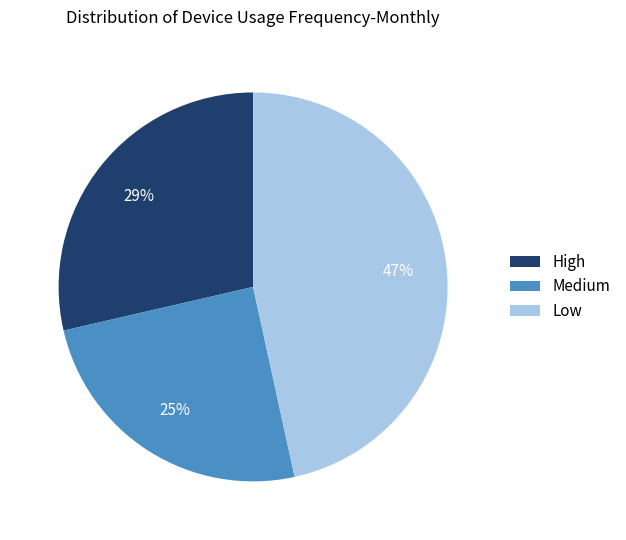

What percentage is the High slice, to the nearest percent?

29%